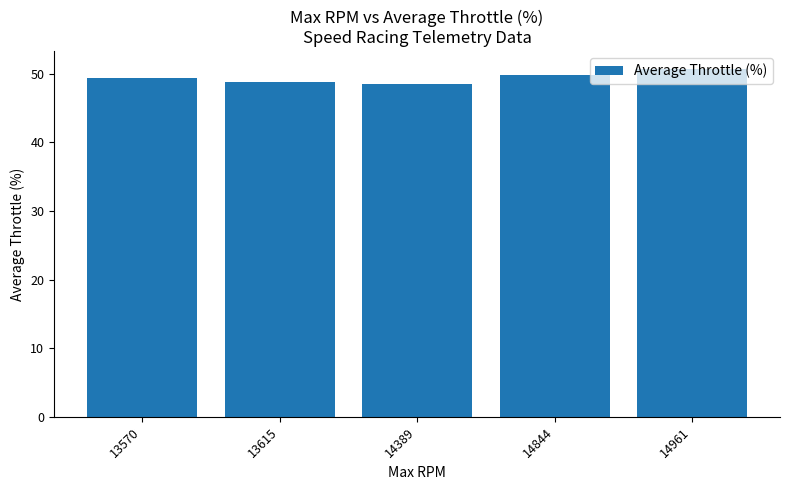

What is the change in value from 13615 to 14961?

+1.9